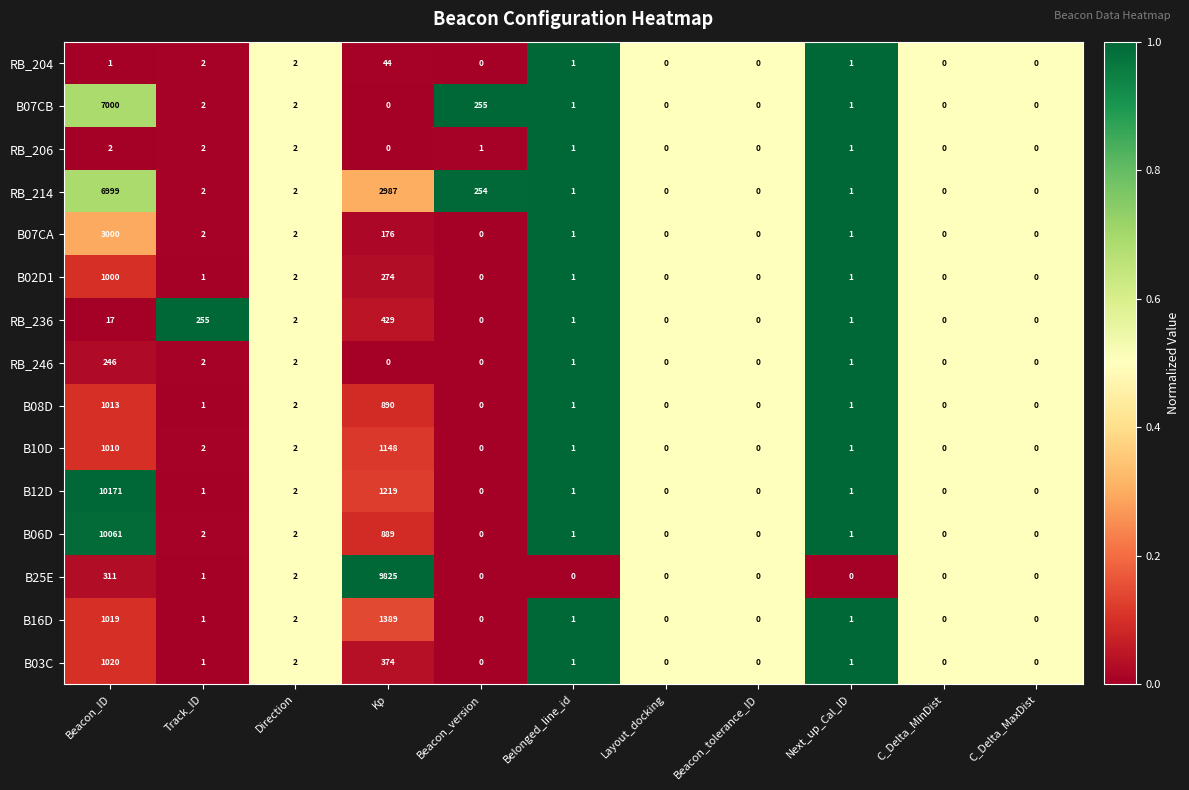

Which series has the widest spread of values?

B12D